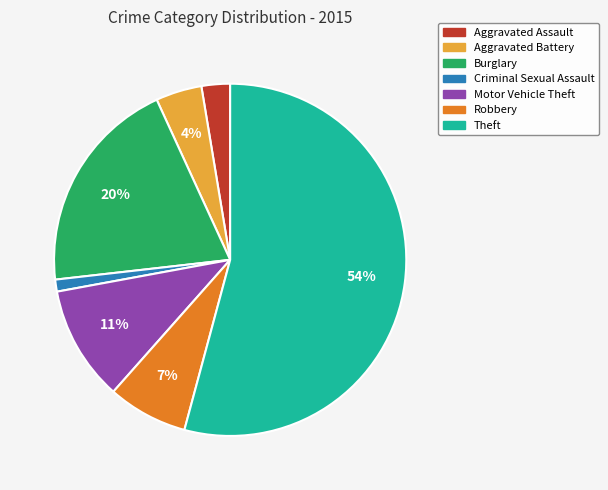

Which has a higher value, Burglary or Aggravated Assault?

Burglary